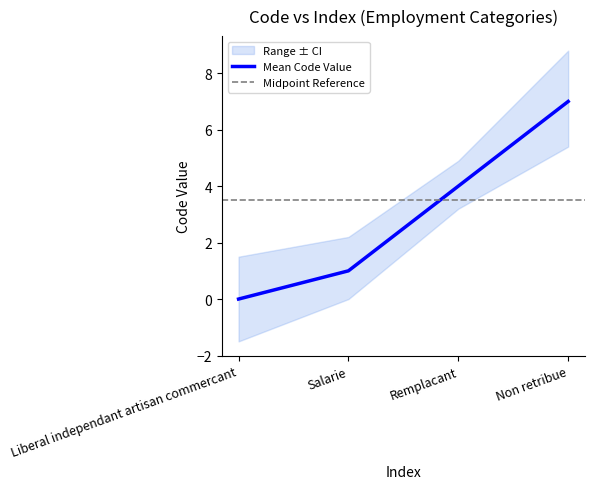

True or false: Mean Code Value has more than 0 points higher than both neighbors.

False